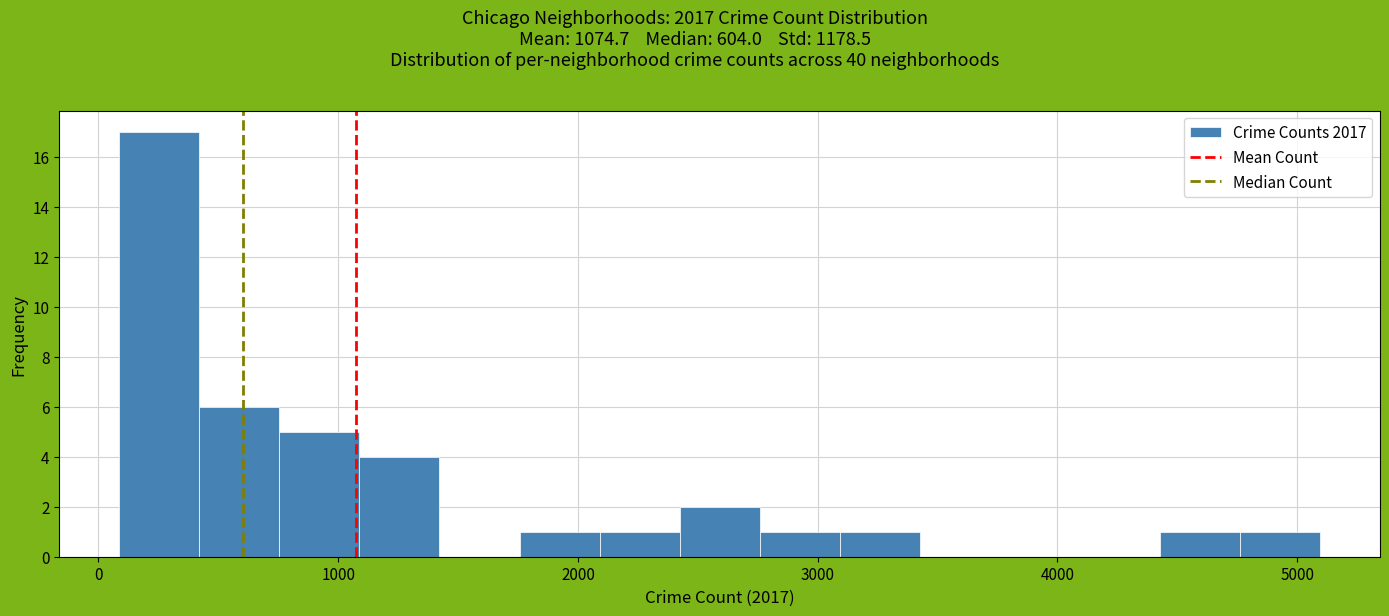

Read against the x-axis, roughly where is the centre of the tallest bar?

300